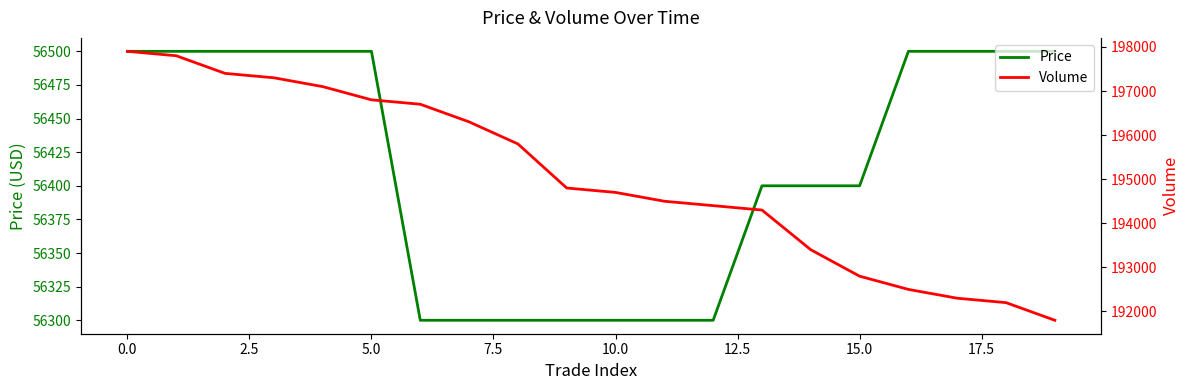

What is the greatest value displayed?

197900